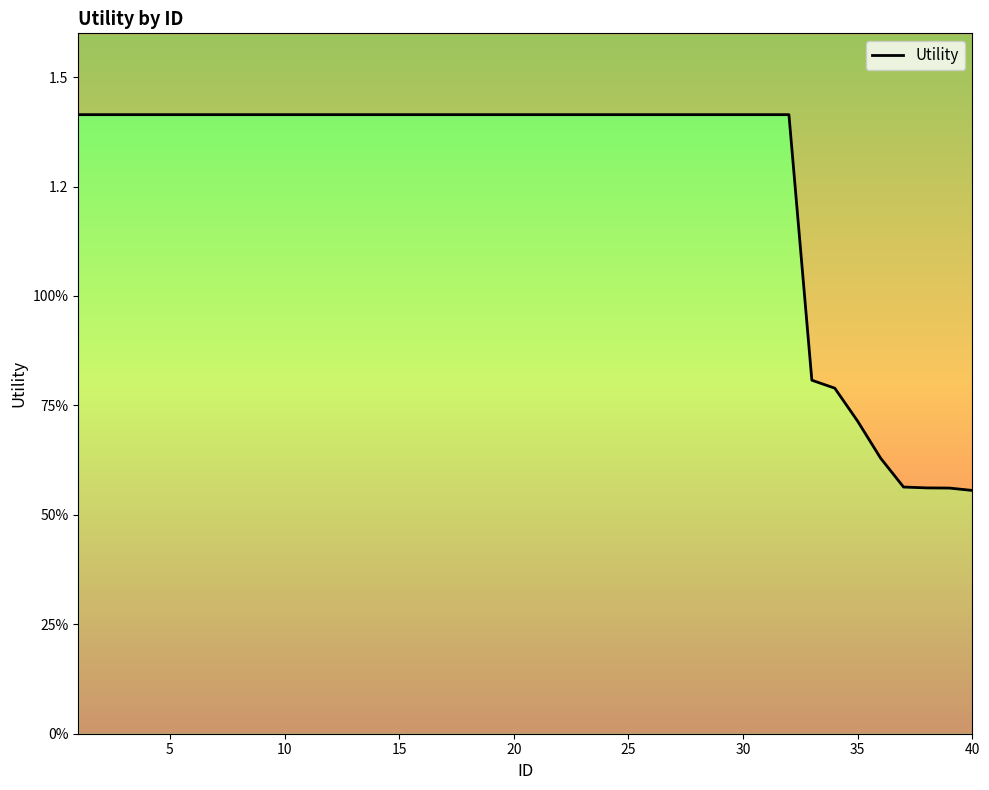

How many values exceed 1?

32